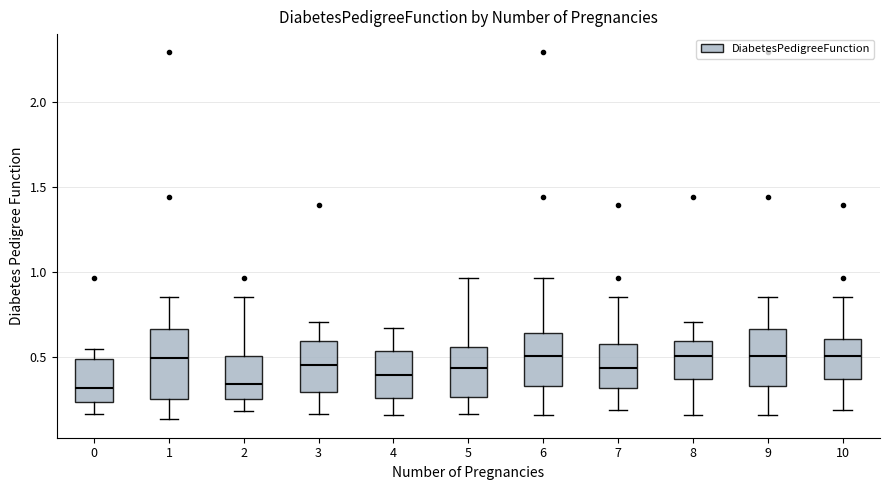

Reading left to right, transcribe this box plot: for each box, give where its median line is, the range the box spans, and where its two whiskers end, as read against the y-axis. The values are not printed on the chart, so give them approximately, as read against the axis.

0: median 0.30, box 0.25 to 0.50, whiskers 0.15 to 0.55
1: median 0.50, box 0.25 to 0.65, whiskers 0.15 to 0.85
2: median 0.35, box 0.25 to 0.50, whiskers 0.20 to 0.85
3: median 0.45, box 0.30 to 0.60, whiskers 0.15 to 0.70
4: median 0.40, box 0.25 to 0.55, whiskers 0.15 to 0.65
5: median 0.45, box 0.25 to 0.55, whiskers 0.15 to 0.95
6: median 0.50, box 0.35 to 0.65, whiskers 0.15 to 0.95
7: median 0.45, box 0.30 to 0.60, whiskers 0.20 to 0.85
8: median 0.50, box 0.35 to 0.60, whiskers 0.15 to 0.70
9: median 0.50, box 0.35 to 0.65, whiskers 0.15 to 0.85
10: median 0.50, box 0.35 to 0.60, whiskers 0.20 to 0.85